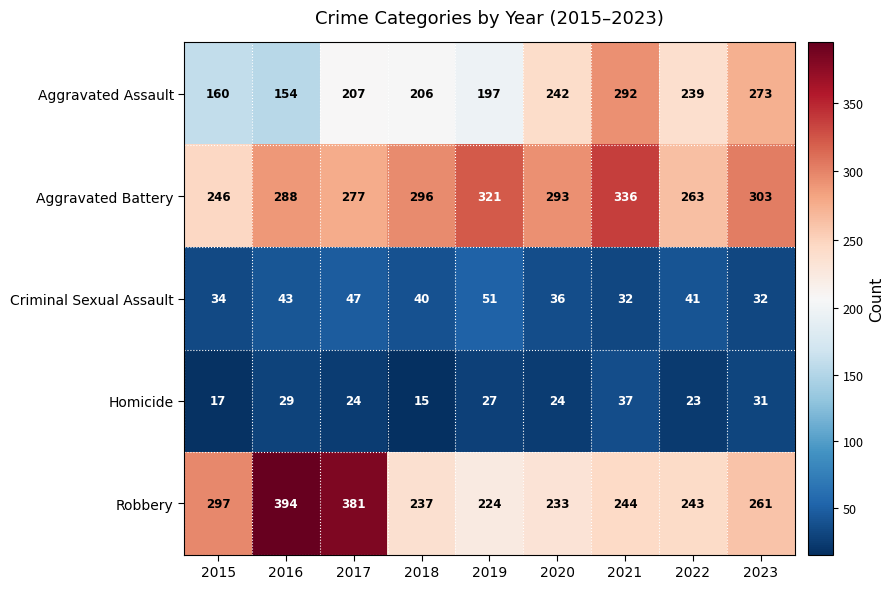

The value of Robbery at 2017 is 381. True or false?

True